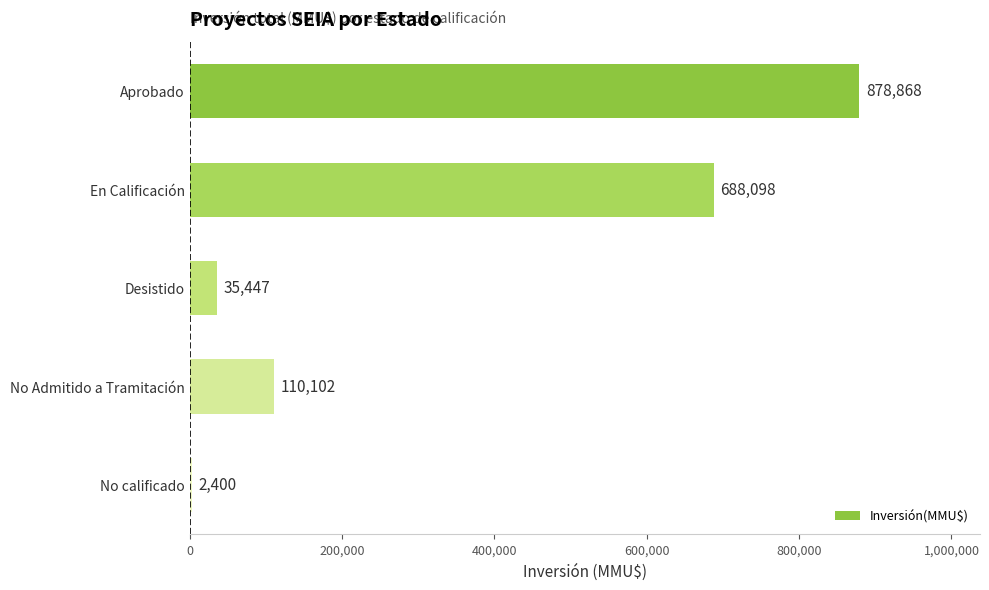

Where is the data nearest to the value 440634?

En Calificación